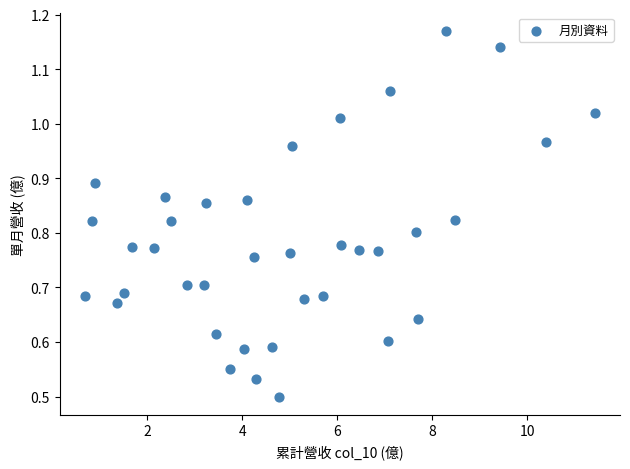

What is the range of X values (max minus min)?

10.7